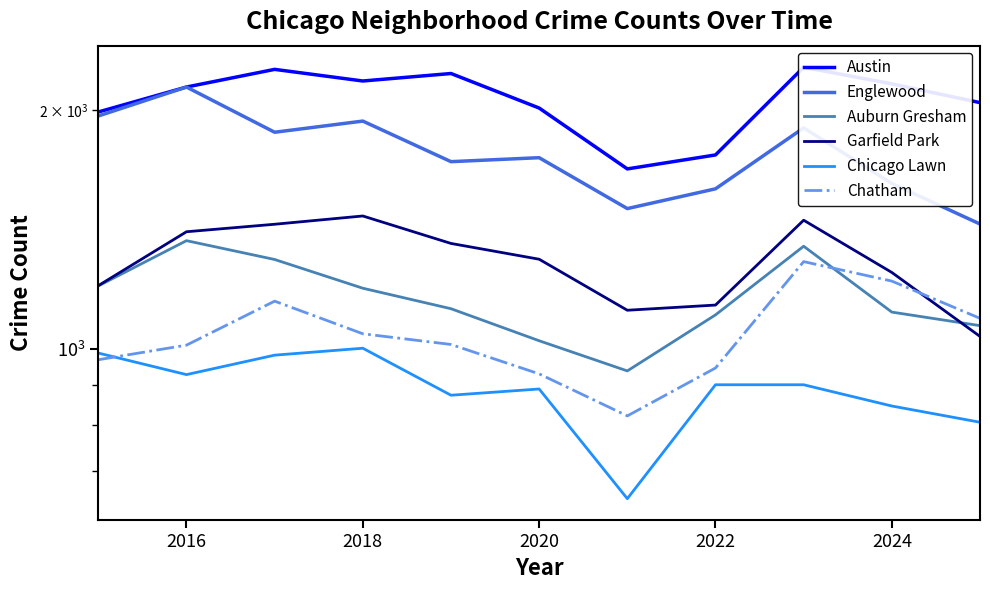

The Auburn Gresham series shows 1389 at 2026. True or false?

False